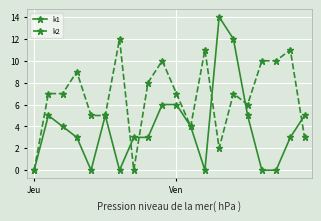

Which series has the widest spread of values?

k1